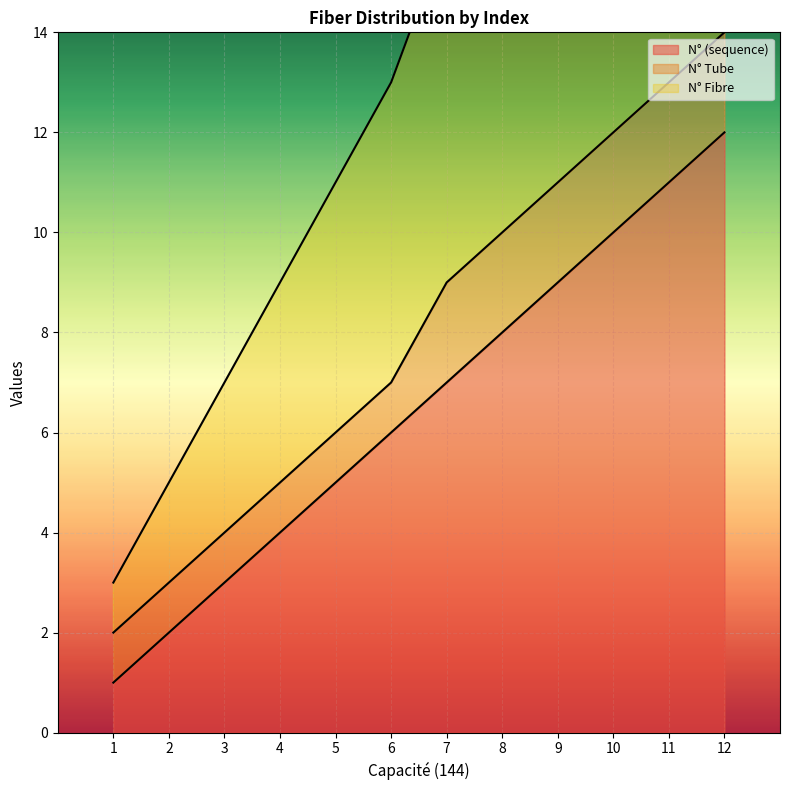

True or false: N° Fibre has more than 1 points higher than both neighbors.

False